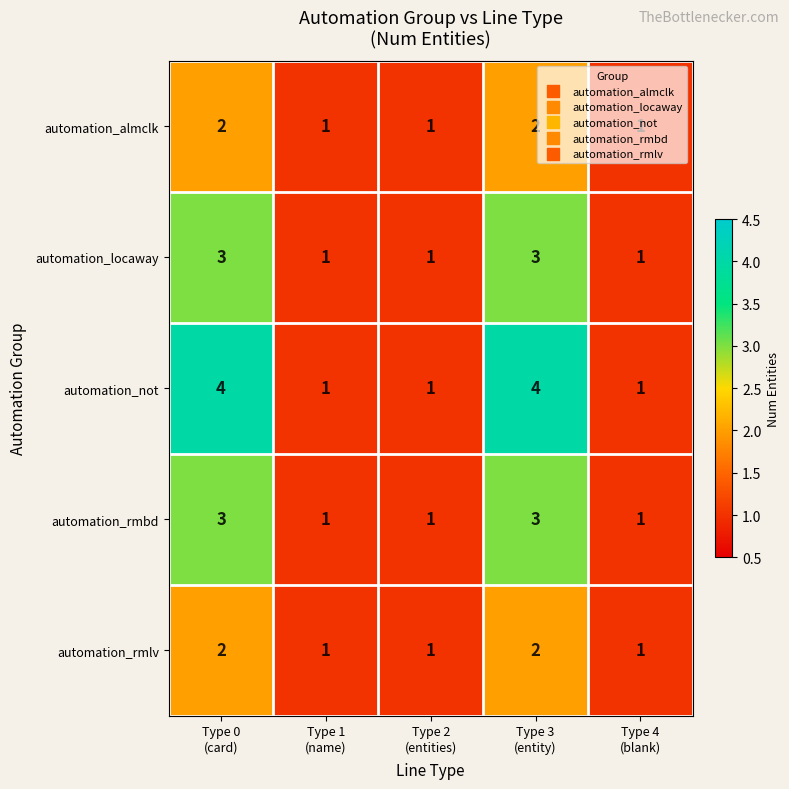

What is the highest value of the automation_locaway series?

3